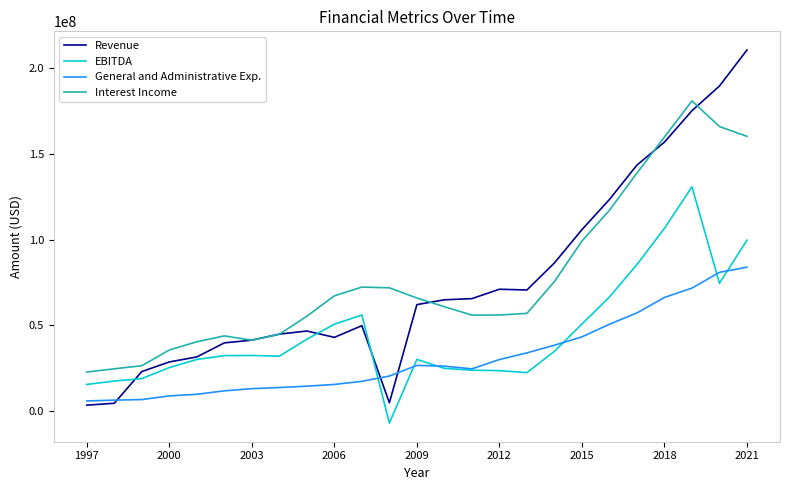

At how many categories does at least one series exceed 176649051?

3